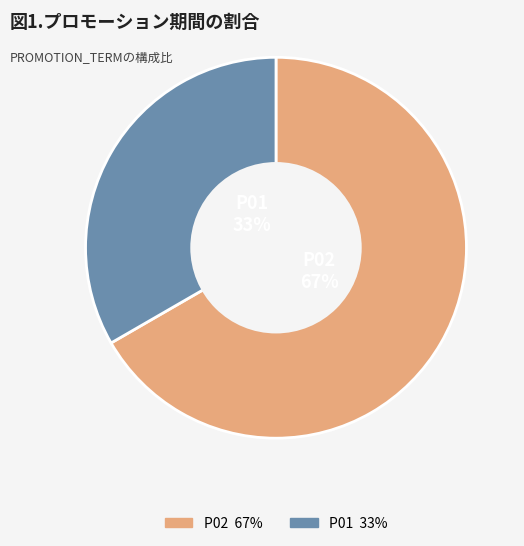

What is the largest slice in the pie chart?

P02